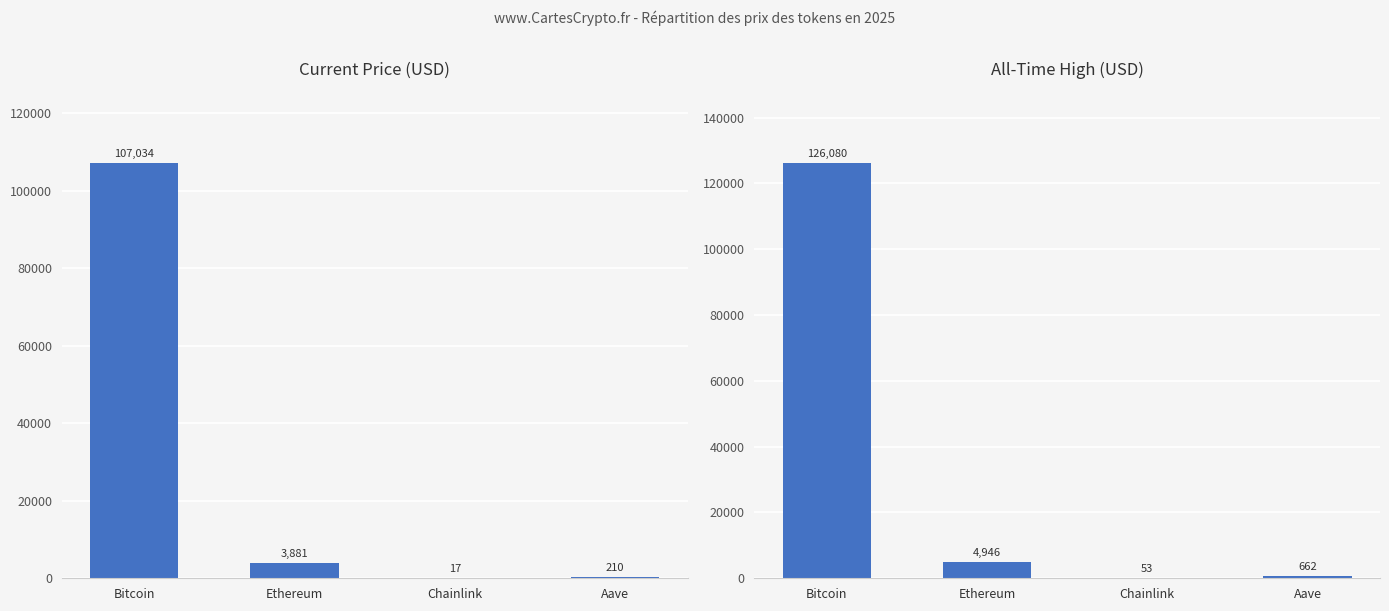

Reading left to right, extract all data points from this chart.

price: Bitcoin=107034.0	Ethereum=3881.3	Chainlink=16.8	Aave=209.9
allTimeHigh: Bitcoin=126080.0	Ethereum=4946.1	Chainlink=52.7	Aave=661.7